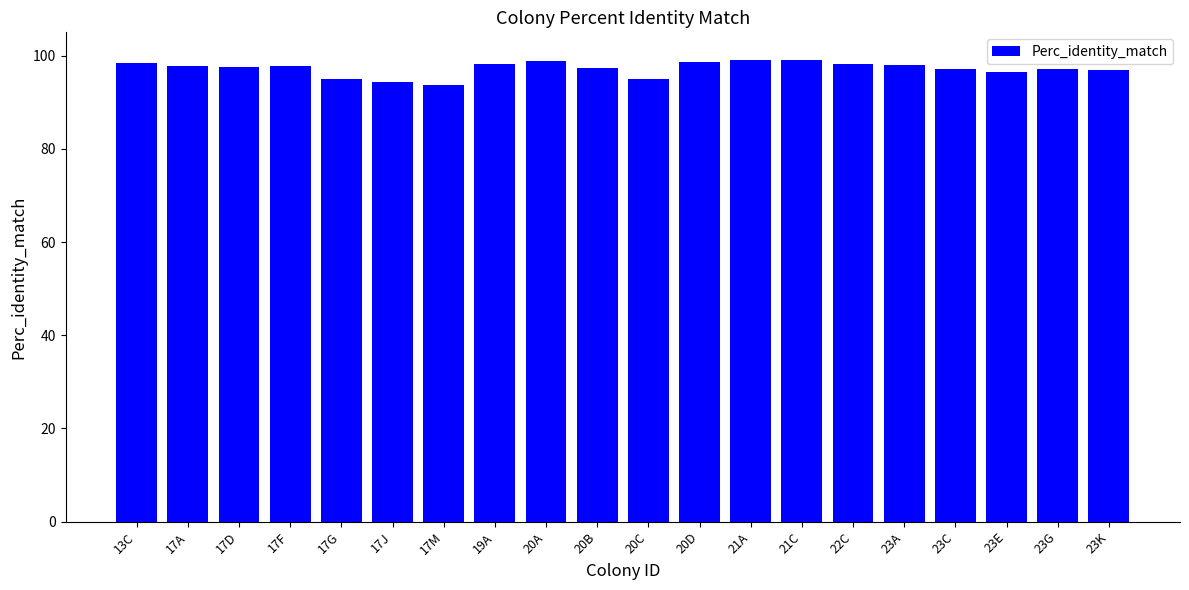

The value at 17J is 94.3. True or false?

True